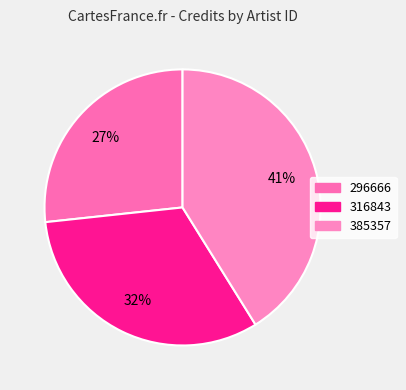

Is there a majority slice in this chart?

No